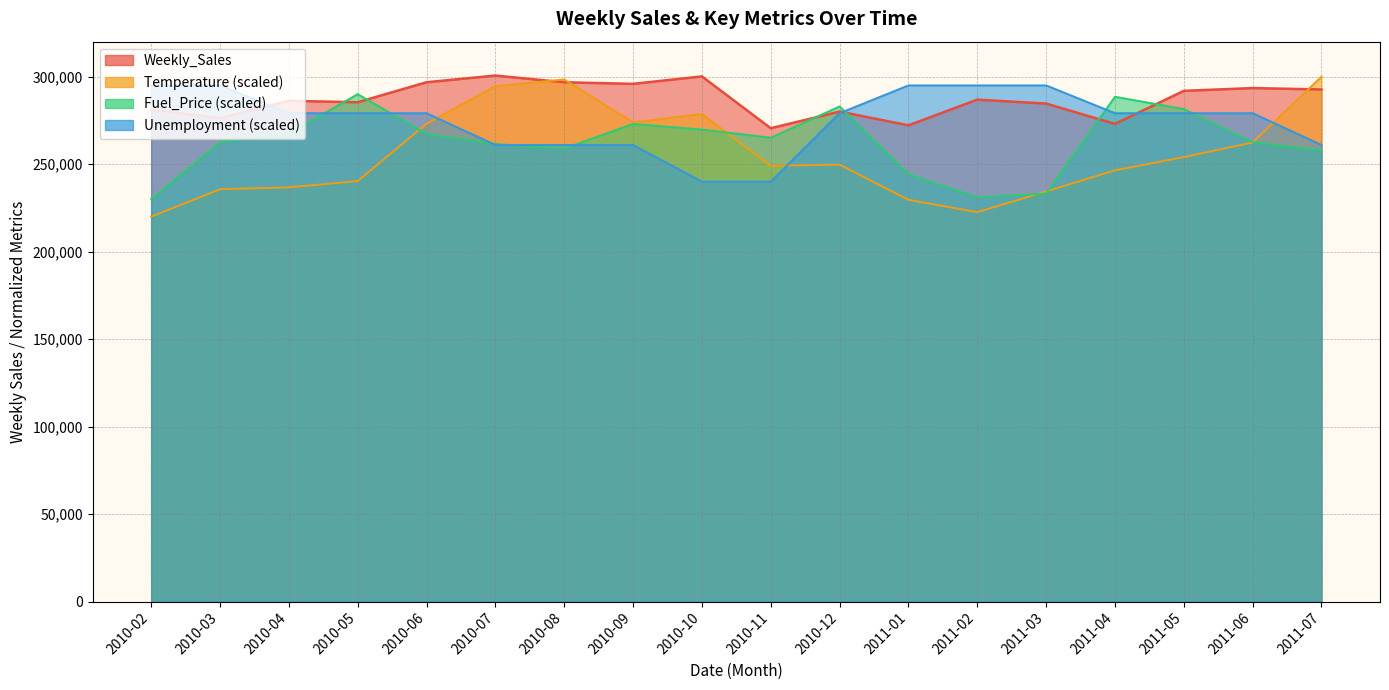

The value of Unemployment at 2010-09 is 260962.7. True or false?

True